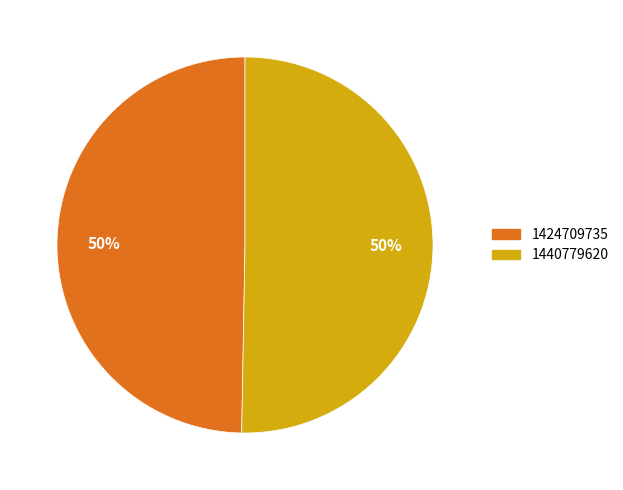

Which category has the smallest portion of the pie?

1424709735